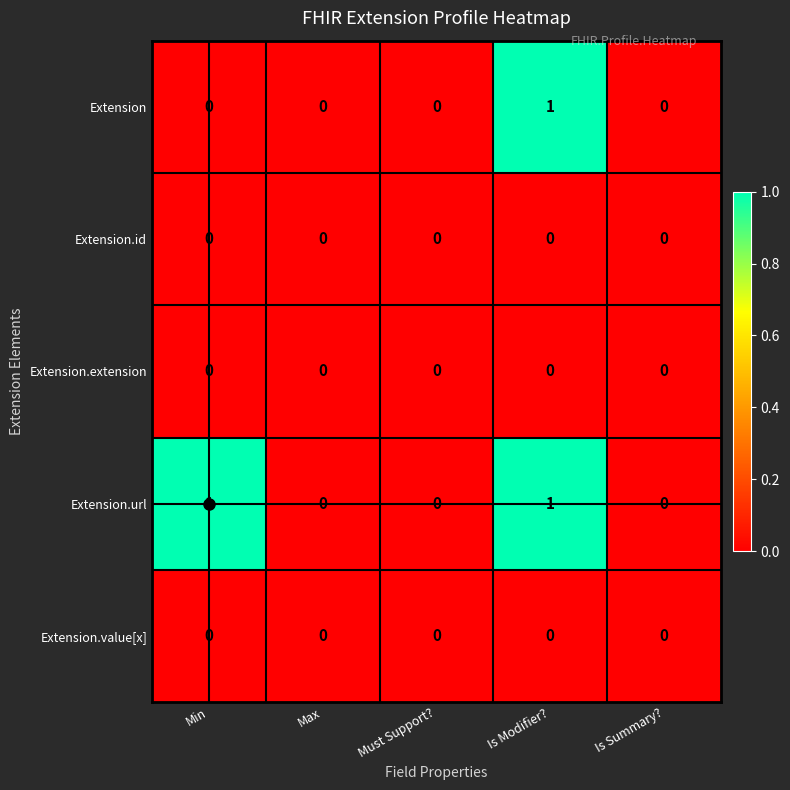

How many Extension.url values are between 0 and 1?

5